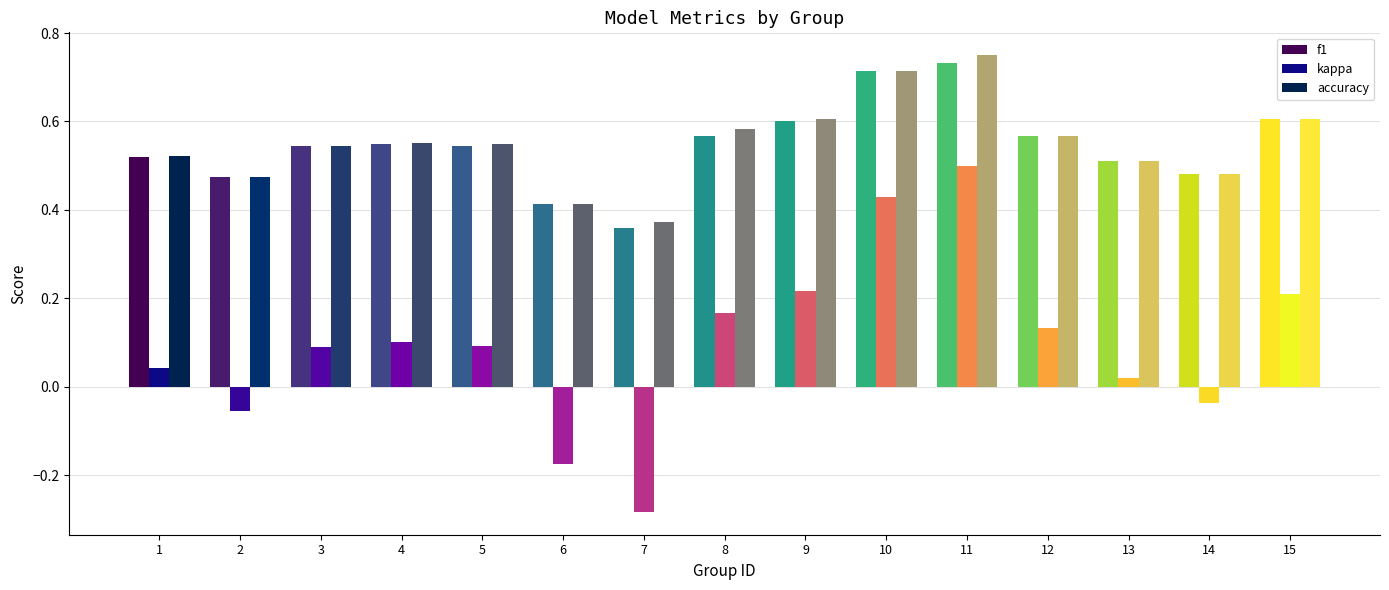

At which category is the sum across all series the highest?

11